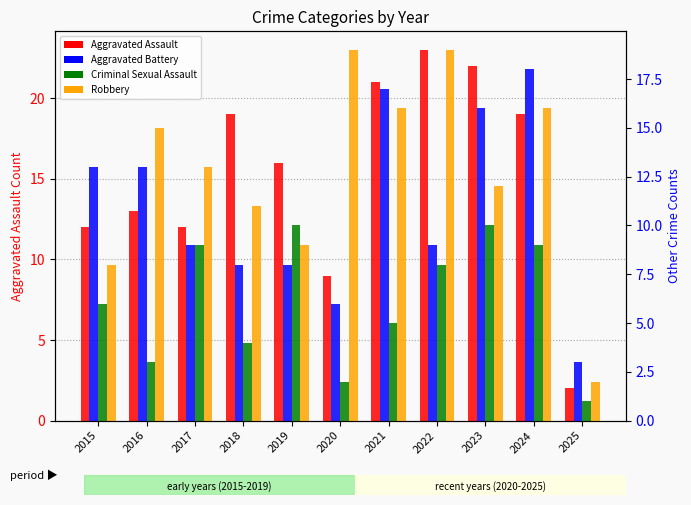

What is the greatest value displayed?

23